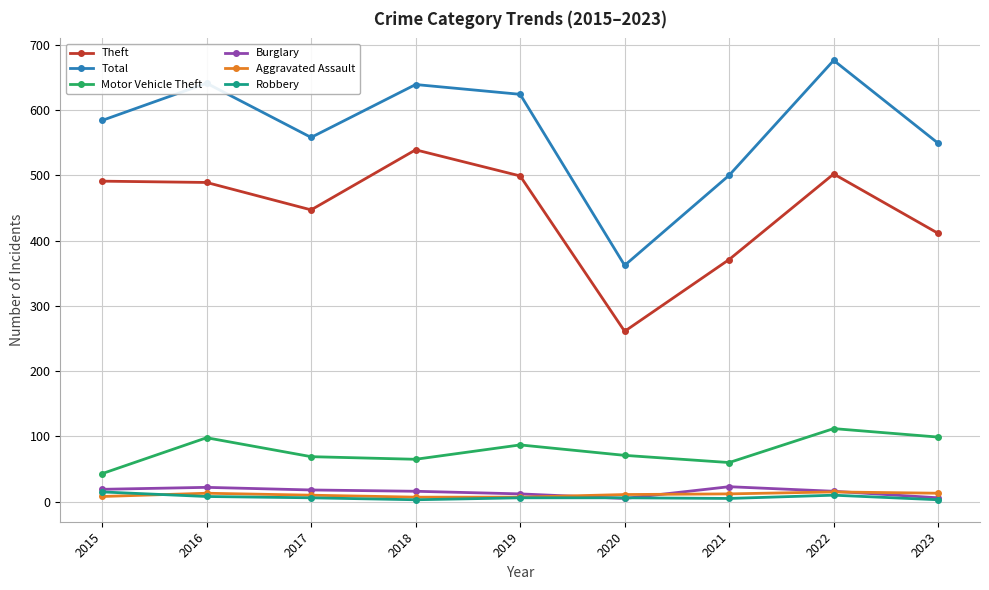

The Motor Vehicle Theft series shows 43 at 2015. True or false?

True